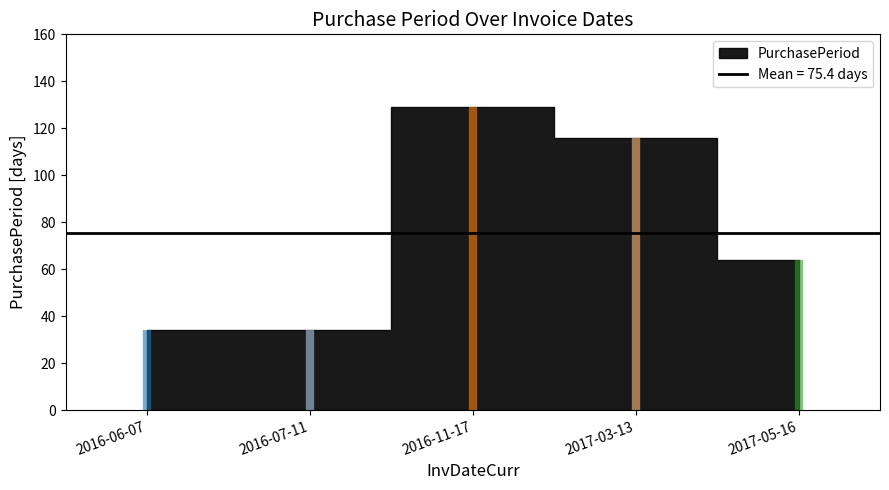

What is the value of the 5th point from the left?

64